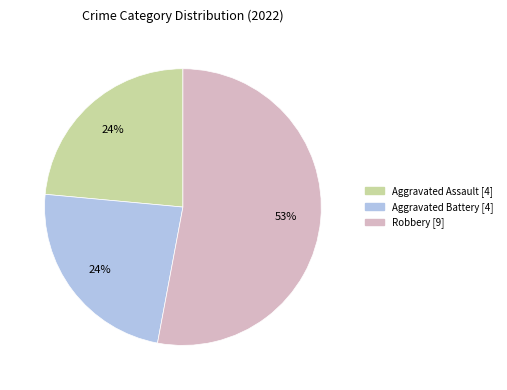

To the nearest percent, what is the difference between the largest and smallest slice percentages?

29%